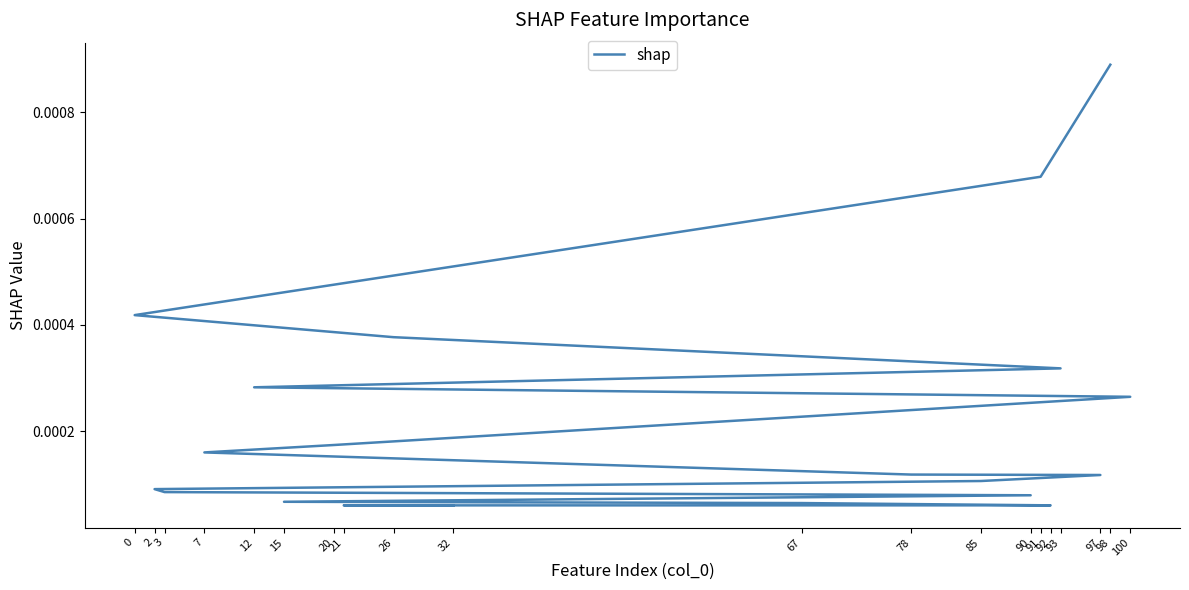

List the labels in order of value, smallest first.

32, 21, 92, 67, 15, 90, 3, 2, 85, 97, 78, 7, 20, 100, 12, 93, 26, 0, 91, 98